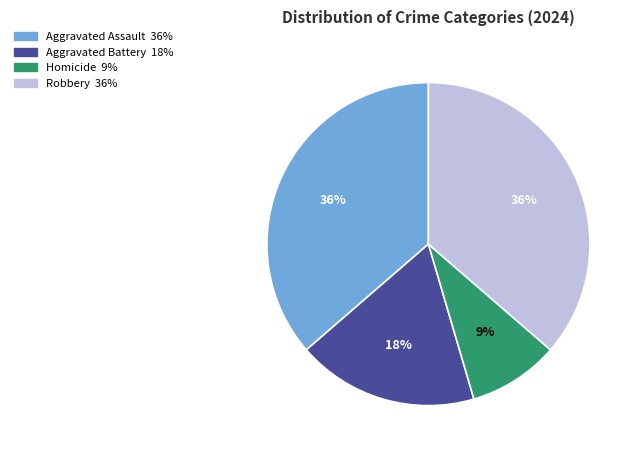

To the nearest percent, what percentage of the pie is Aggravated Battery?

18%